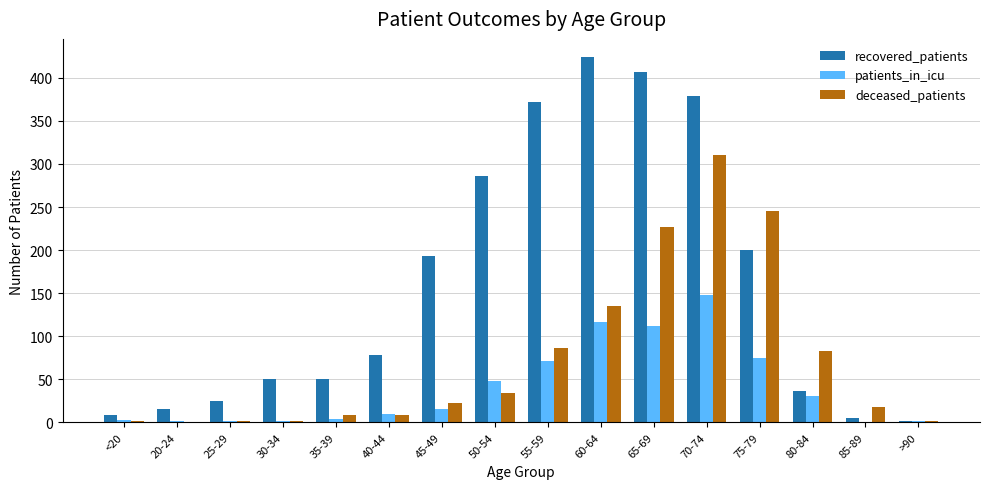

What is the sum of the deceased_patients values at 65-69 and 60-64?

362